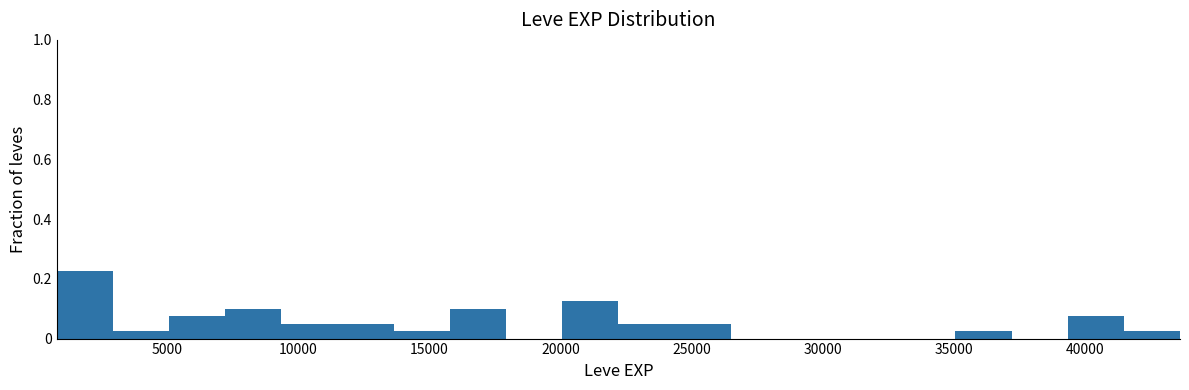

What is the height of the bar covering 41500 to 43500 on the x-axis? Neither the bar edges nor the heights are printed on the chart, so give them approximately, as read against the axes.

0.02